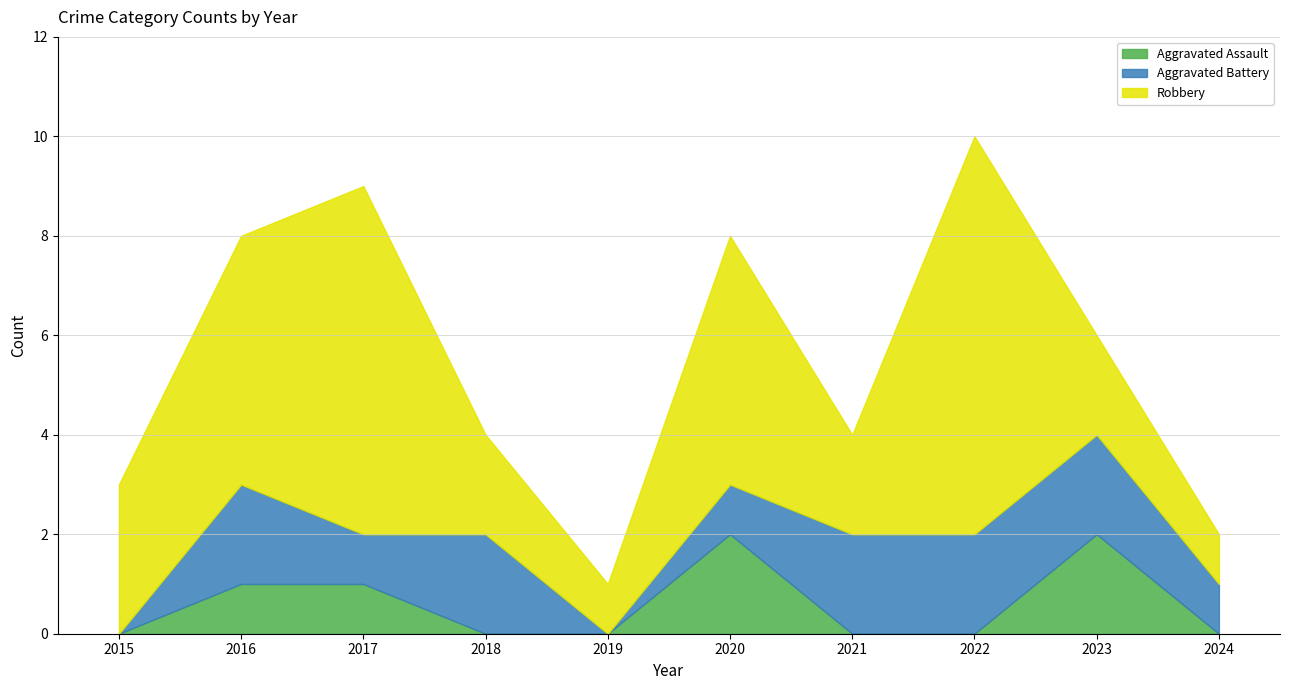

Reading left to right, extract all data points from this chart.

Aggravated Assault: 2015=0	2016=1	2017=1	2018=0	2019=0	2020=2	2021=0	2022=0	2023=2	2024=0
Aggravated Battery: 2015=0	2016=2	2017=1	2018=2	2019=0	2020=1	2021=2	2022=2	2023=2	2024=1
Robbery: 2015=3	2016=5	2017=7	2018=2	2019=1	2020=5	2021=2	2022=8	2023=2	2024=1